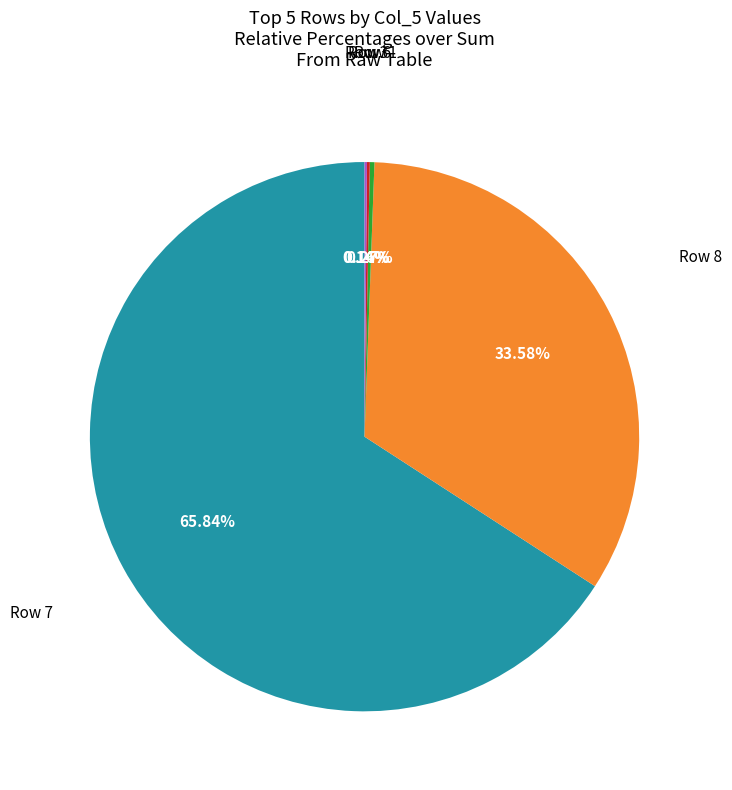

Is there any slice that represents more than half of the pie?

Yes